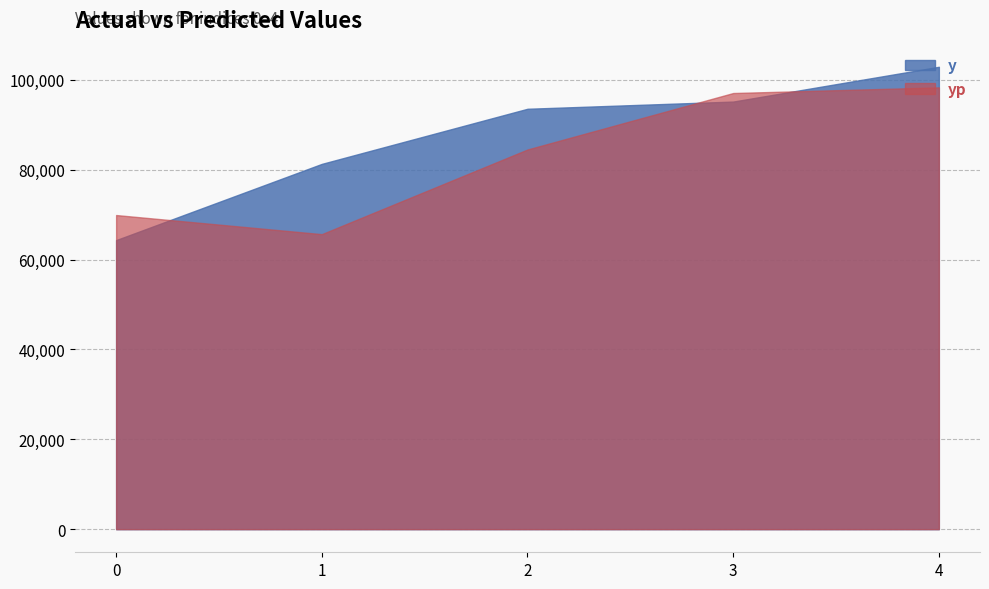

What value does the y series have at 4?

102893.0